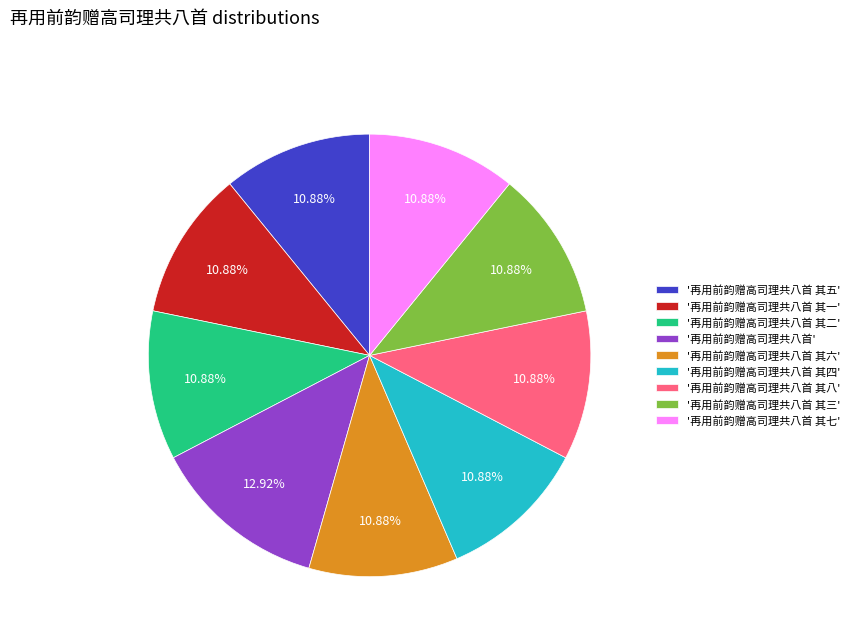

Is there any slice that represents more than half of the pie?

No